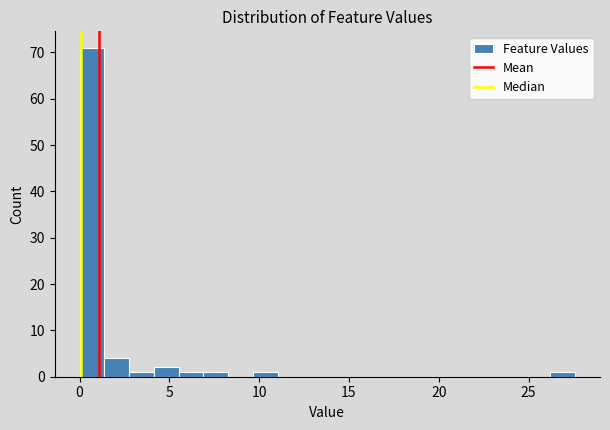

Around what value on the x-axis is the tallest bar? Give the approximate position of its centre, as read against the axis.

0.5